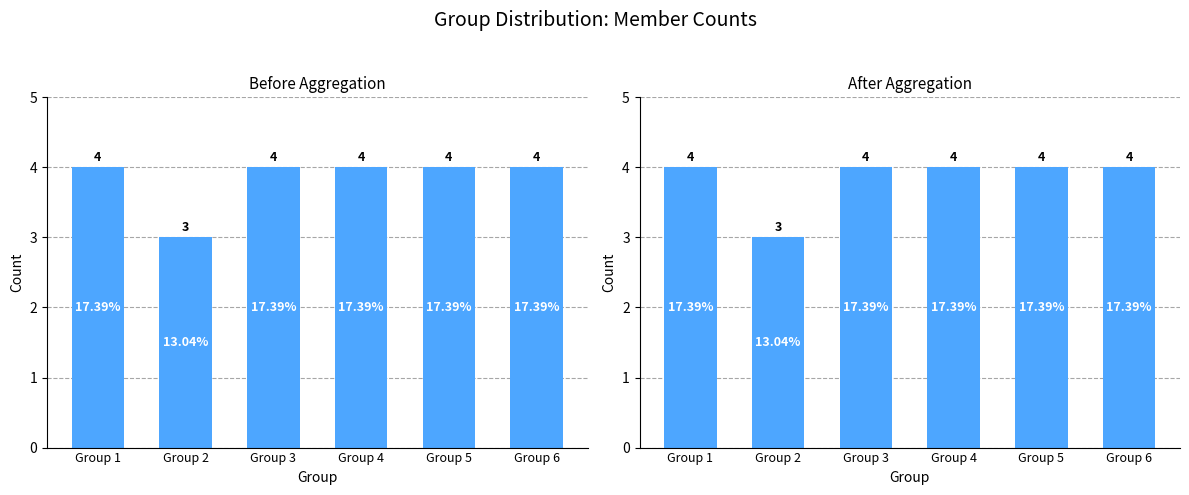

Rank the categories by value from lowest to highest.

Group 2, Group 1, Group 3, Group 4, Group 5, Group 6